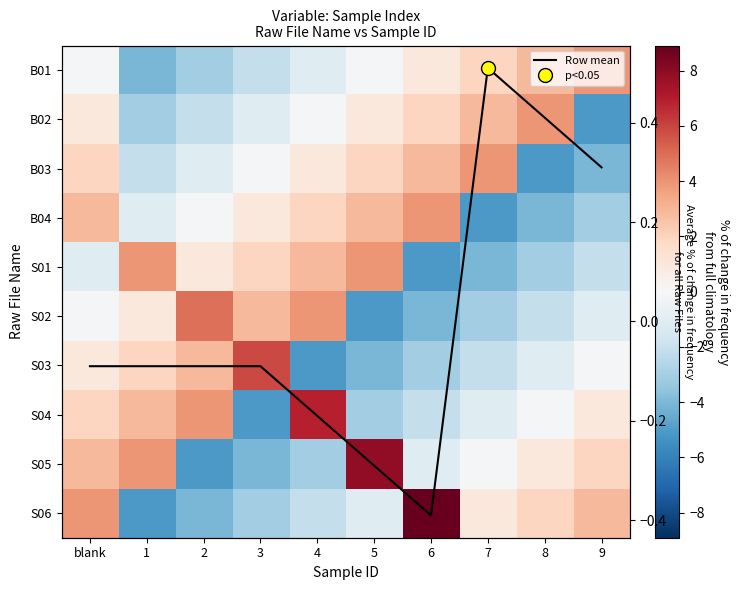

What is the difference between the S06 values at 5 and 6?

10.0